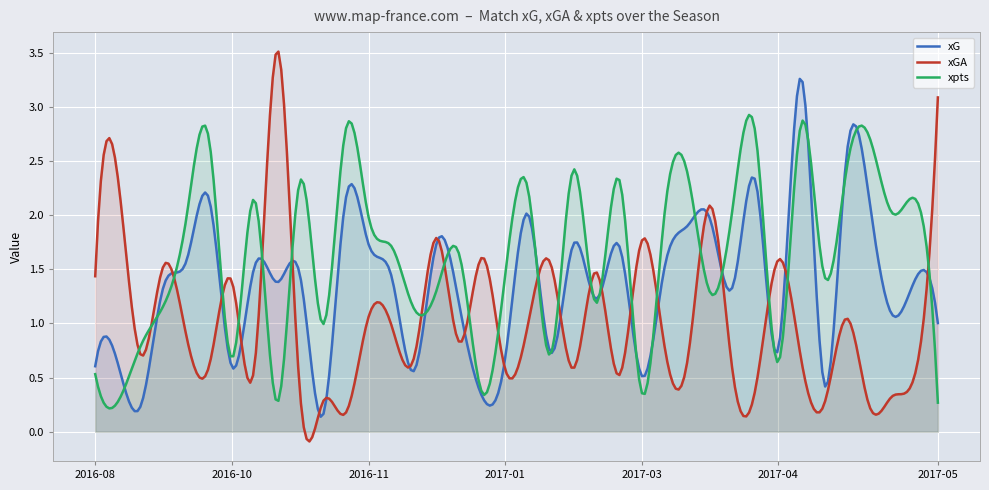

What is the difference between the xpts values at 2016-10-16 and 2016-11-20?

0.6